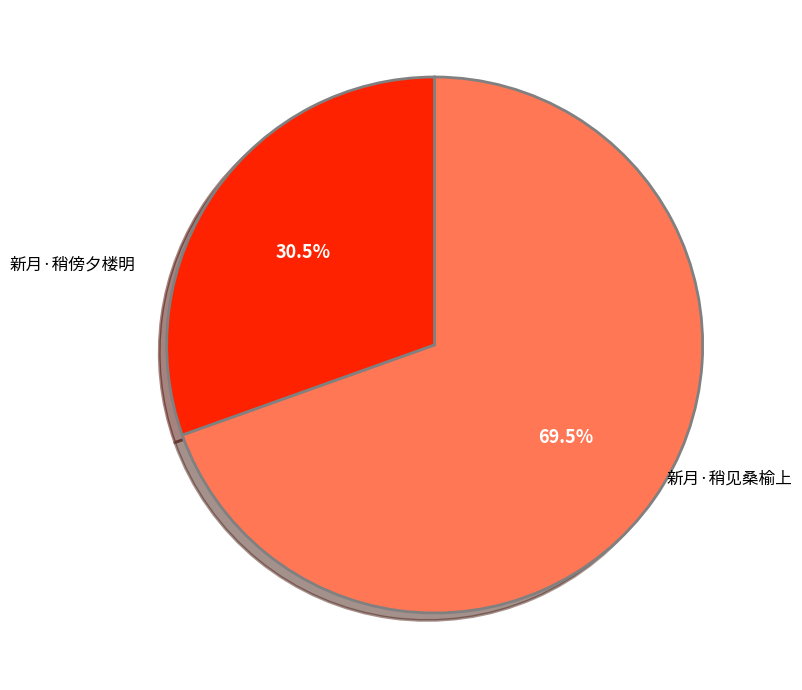

Approximately how many times larger is the value at 新月·稍见桑榆上 compared to 新月·稍傍夕楼明?

2.3